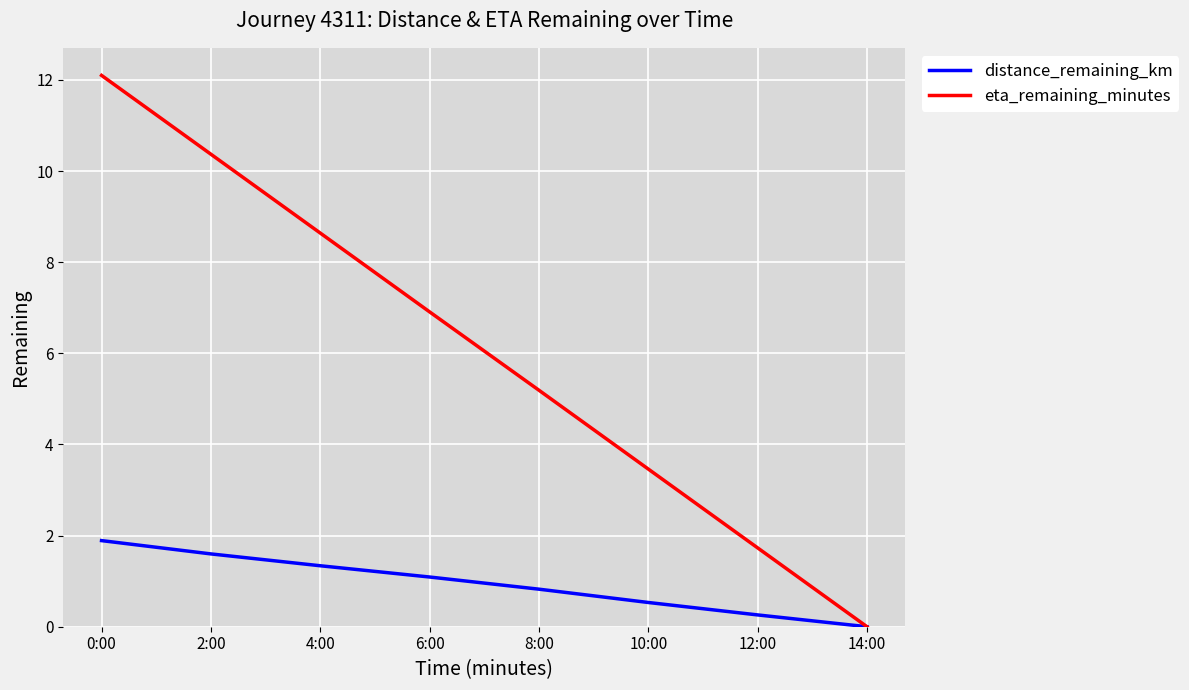

What are all the series names shown in the legend?

distance_remaining_km, eta_remaining_minutes